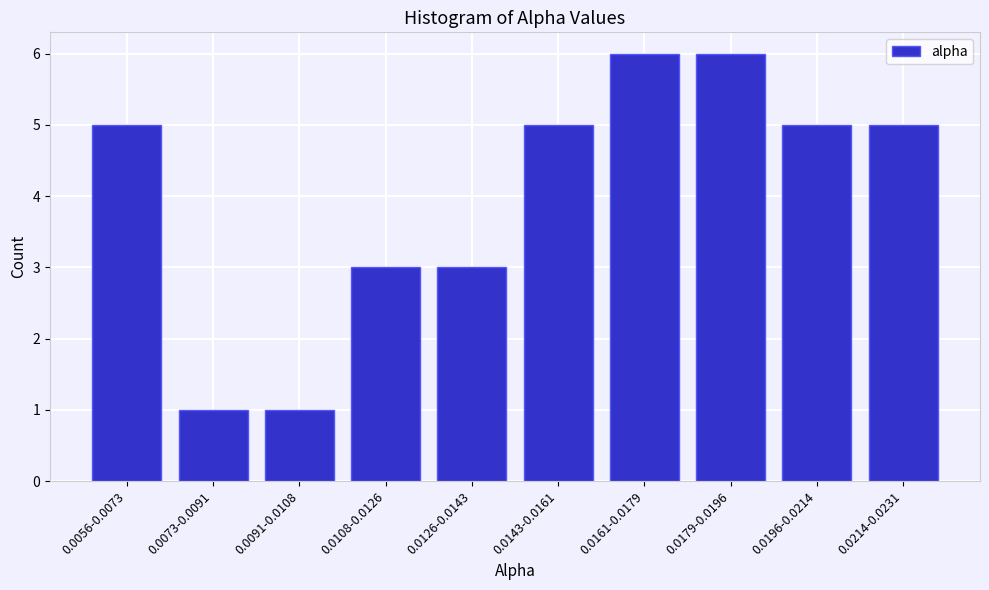

Reading left to right, what are all the values shown in this chart?

0.0056-0.0073=5	0.0073-0.0091=1	0.0091-0.0108=1	0.0108-0.0126=3	0.0126-0.0143=3	0.0143-0.0161=5	0.0161-0.0179=6	0.0179-0.0196=6	0.0196-0.0214=5	0.0214-0.0231=5